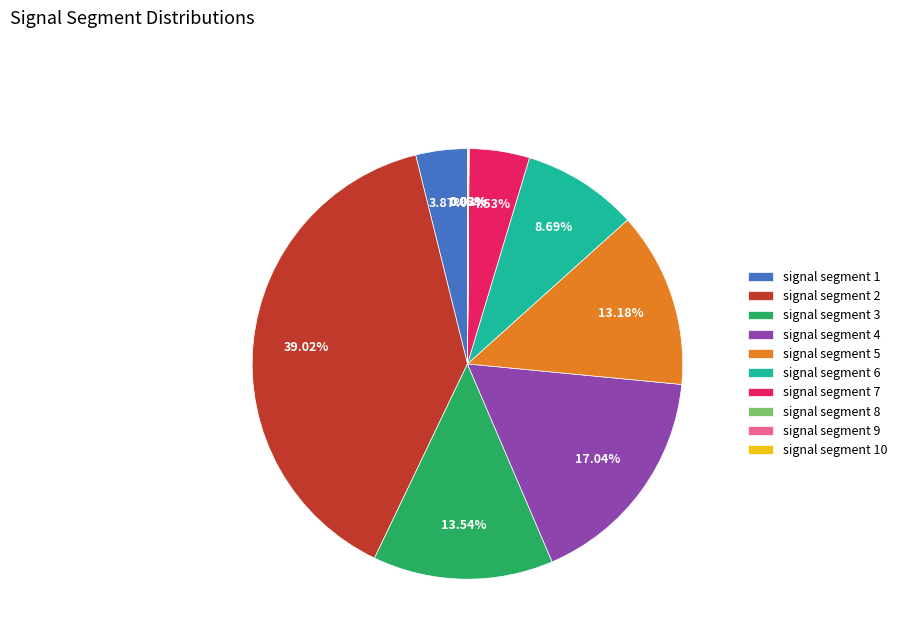

Between signal segment 7 and signal segment 6, which is larger?

signal segment 6